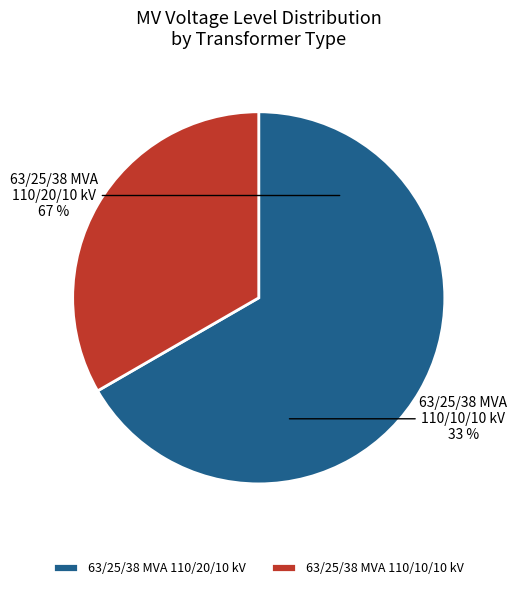

Between 63/25/38 MVA 110/10/10 kV and 63/25/38 MVA 110/20/10 kV, which is larger?

63/25/38 MVA 110/20/10 kV